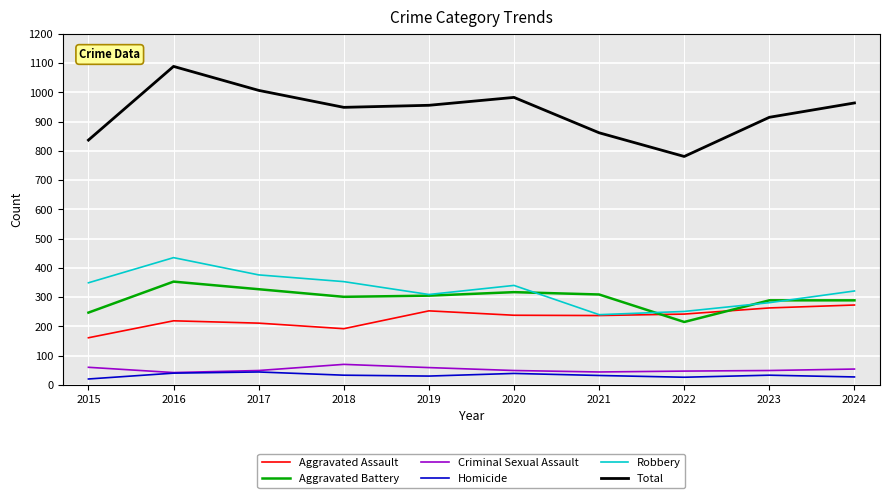

What is the sum of all Robbery values?

3255